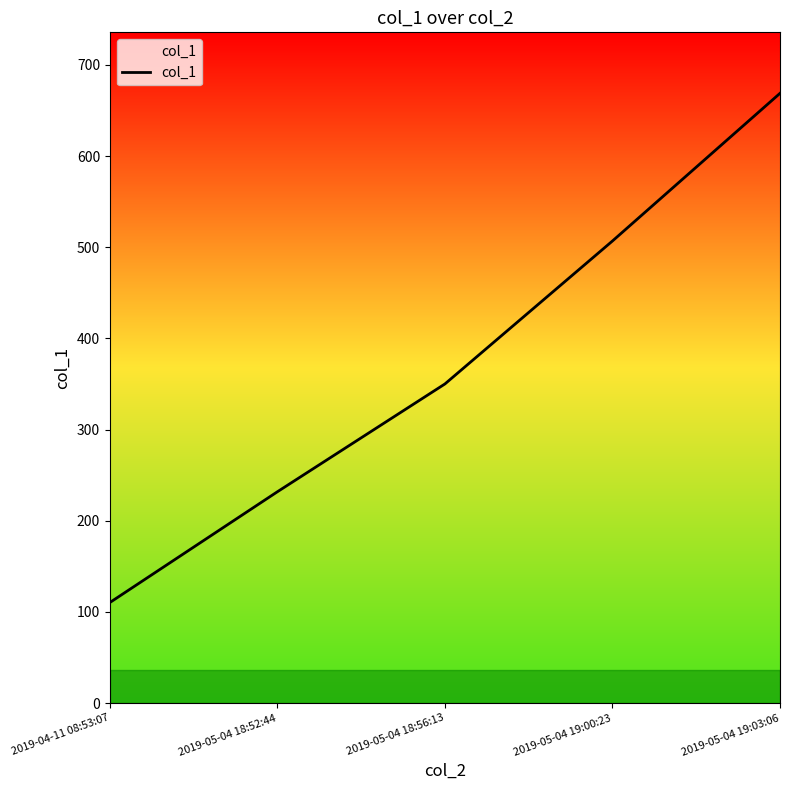

What is the change in value from 2019-05-04 18:52:44 to 2019-05-04 18:56:13?

+118.2